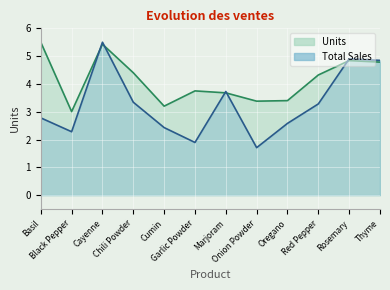

Which has a higher value, Cumin or Marjoram?

Marjoram